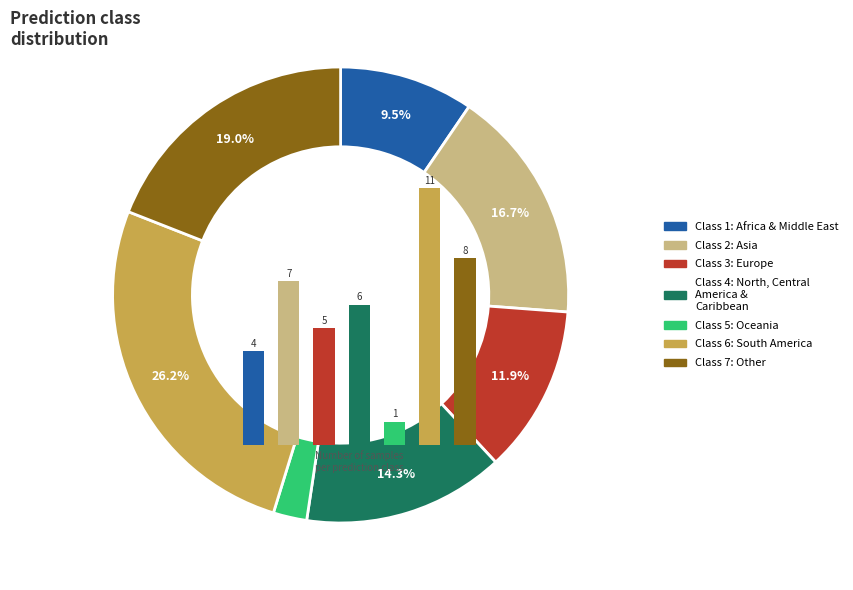

To the nearest percent, what is the combined percentage of 9 and 4?

10%